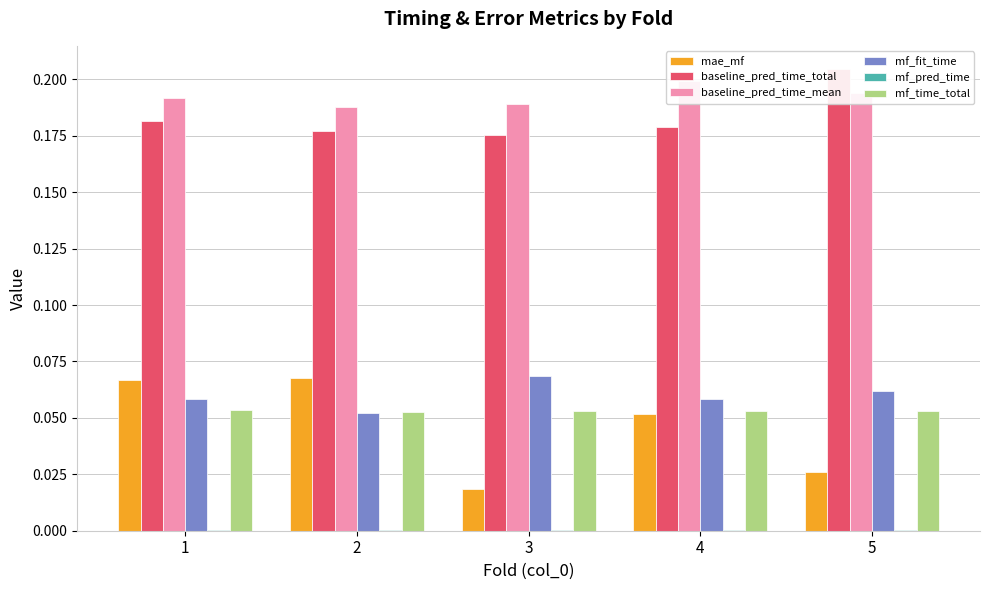

How many groups of bars are there?

5